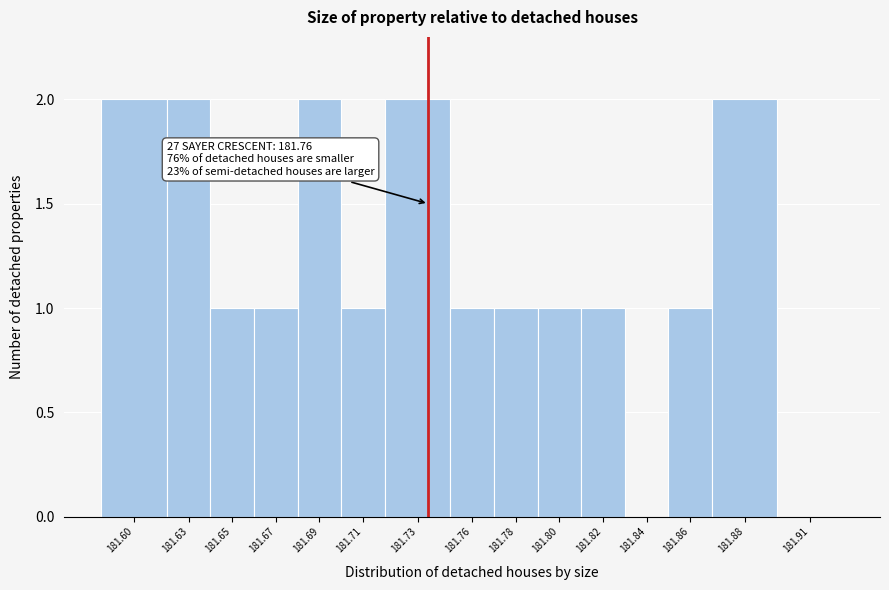

Reading right to left, extract all data points from this chart.

181.91=0	181.88=2	181.86=1	181.84=0	181.82=1	181.80=1	181.78=1	181.76=1	181.73=2	181.71=1	181.69=2	181.67=1	181.65=1	181.63=2	181.60=2